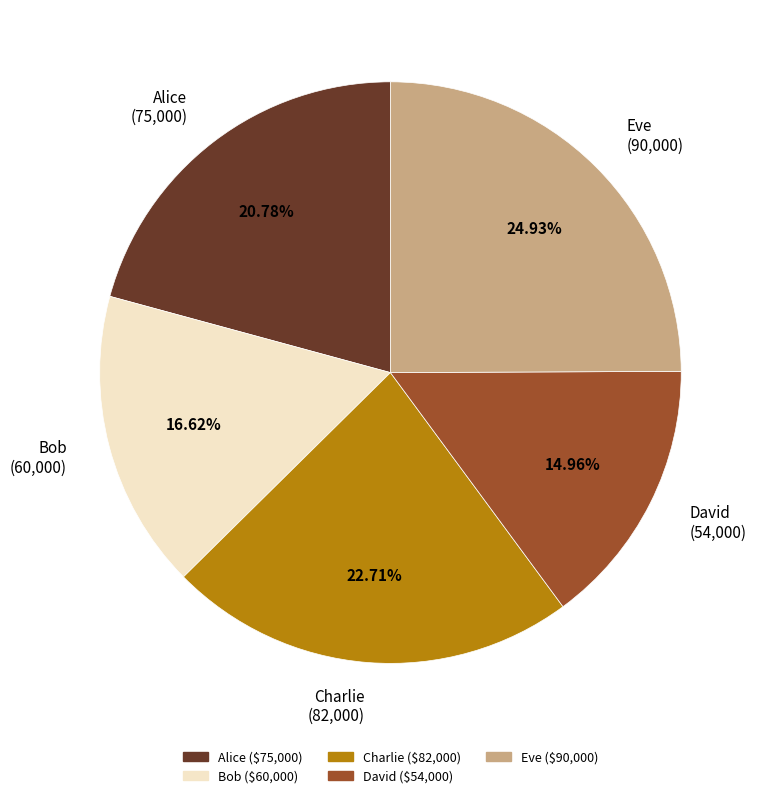

To the nearest percent, what percentage of the pie is Bob?

17%